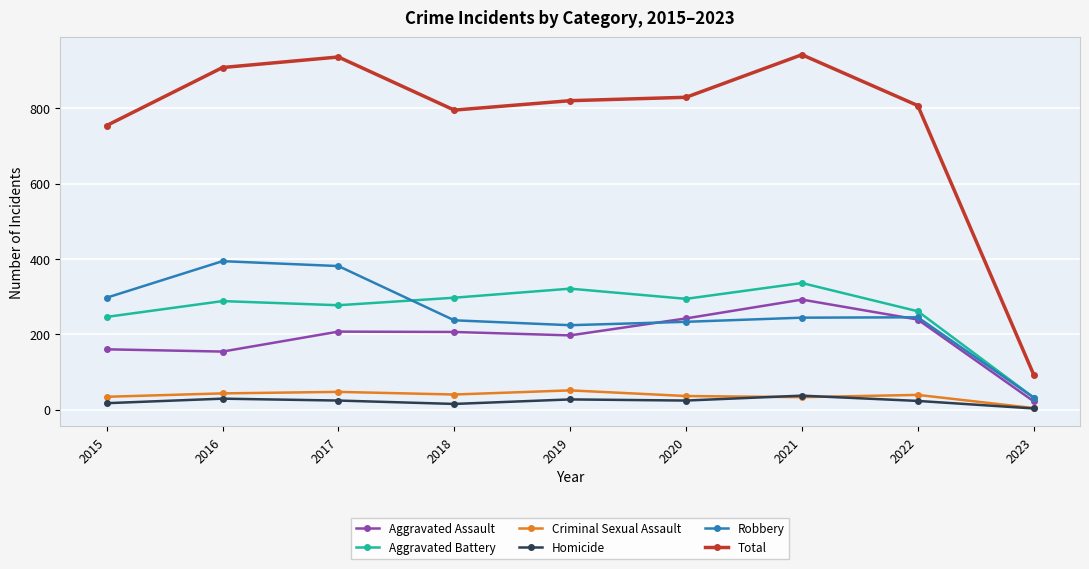

Which series has the largest range (max minus min)?

Total